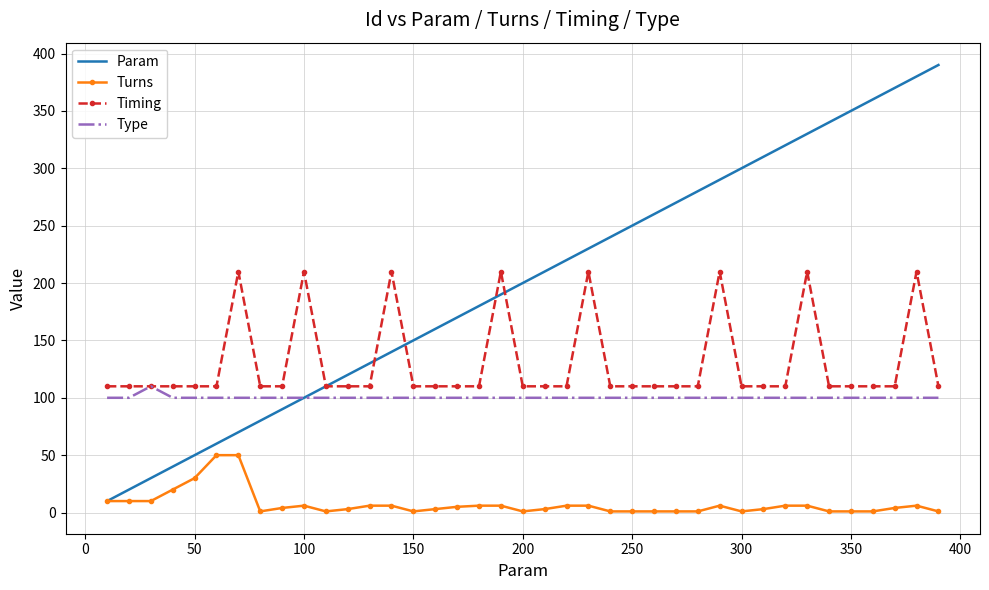

Which series has the largest total across all categories?

Param